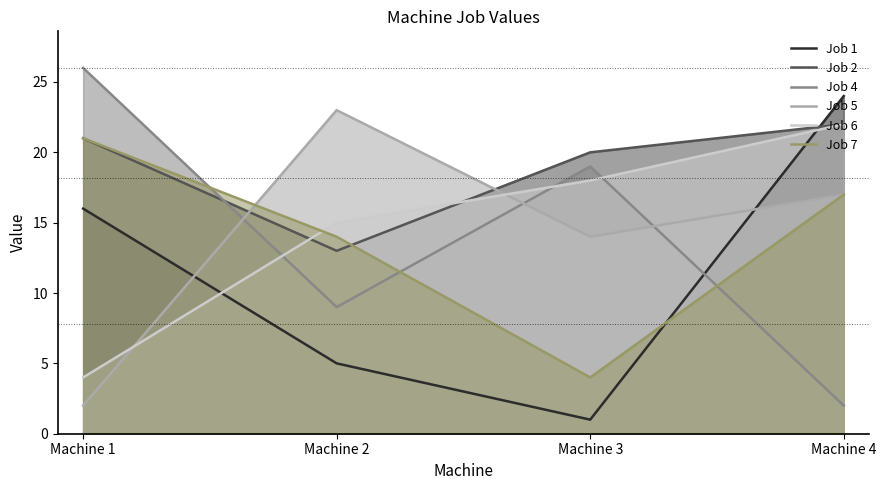

What is the maximum value shown in the chart?

26